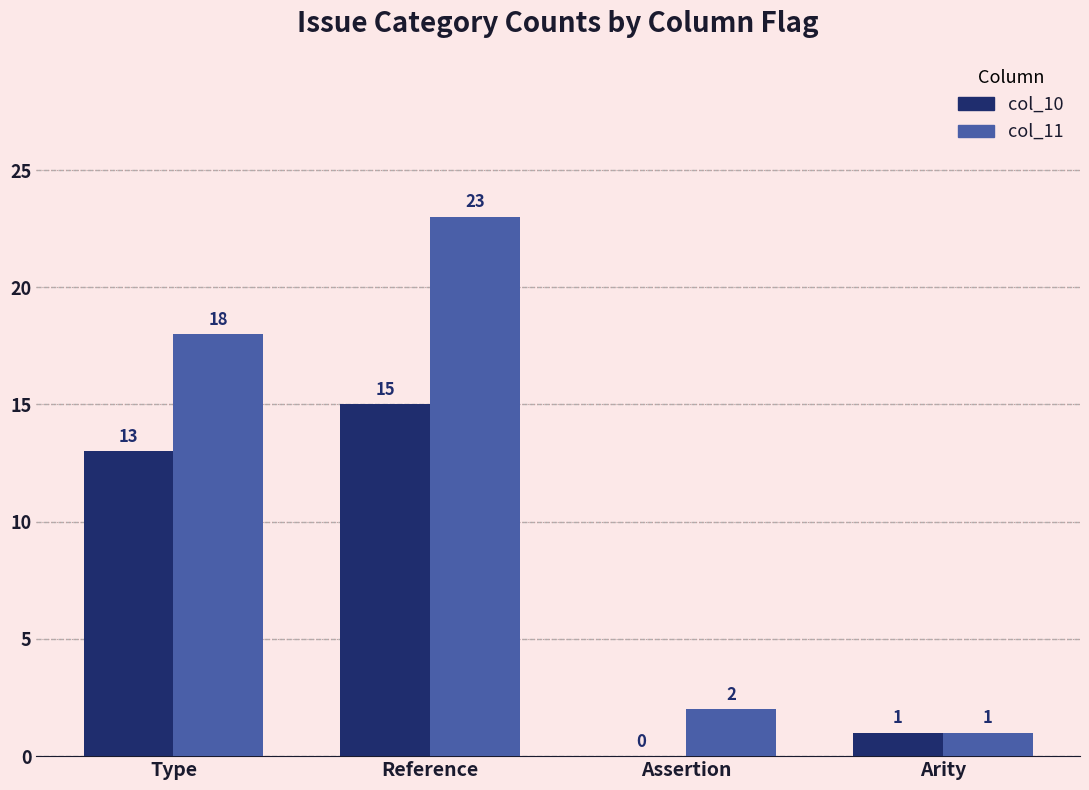

Between Reference and Arity, which series saw the biggest shift?

col_11